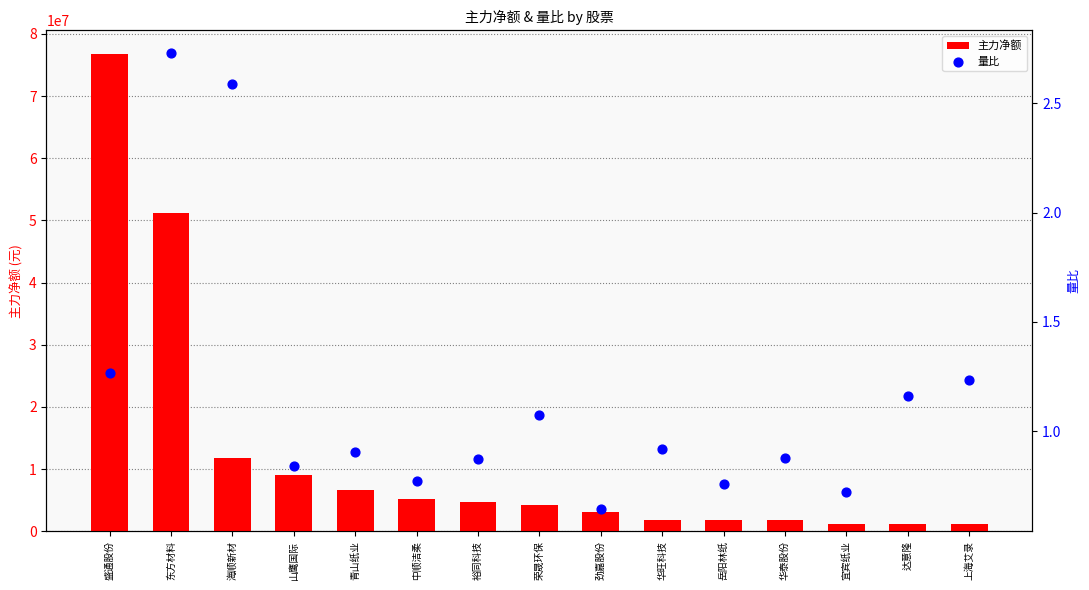

Which series has the largest Y range (max minus min)?

主力净额